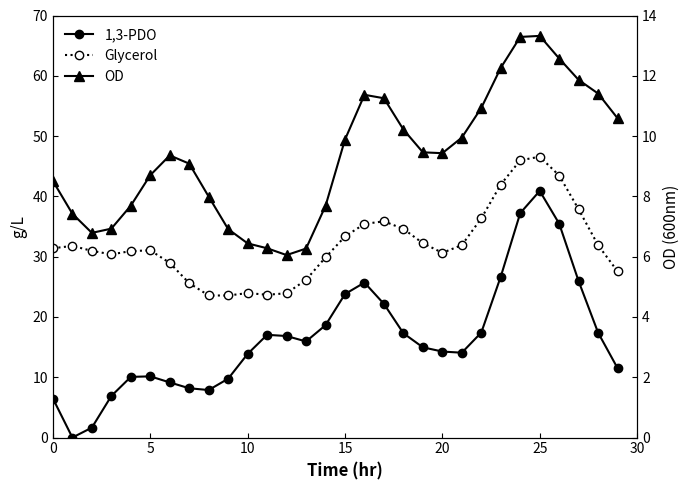

Reading left to right, extract all data points from this chart.

1,3-PDO: 6.5	0.0	1.6	6.9	10.1	10.1	9.1	8.2	7.9	9.8	13.9	17.0	16.8	15.9	18.6	23.8	25.7	22.2	17.3	15.0	14.3	14.1	17.4	26.7	37.2	40.9	35.5	25.9	17.4	11.5
Glycerol: 31.4	31.8	31.0	30.4	30.9	31.0	29.0	25.6	23.6	23.6	24.0	23.7	23.9	26.2	29.9	33.4	35.4	35.9	34.6	32.2	30.6	31.9	36.4	42.0	46.0	46.6	43.5	37.8	31.9	27.5
OD: 8.5	7.4	6.8	6.9	7.7	8.7	9.4	9.1	8.0	6.9	6.4	6.3	6.1	6.3	7.7	9.9	11.4	11.3	10.2	9.5	9.4	10.0	10.9	12.3	13.3	13.3	12.6	11.9	11.4	10.6